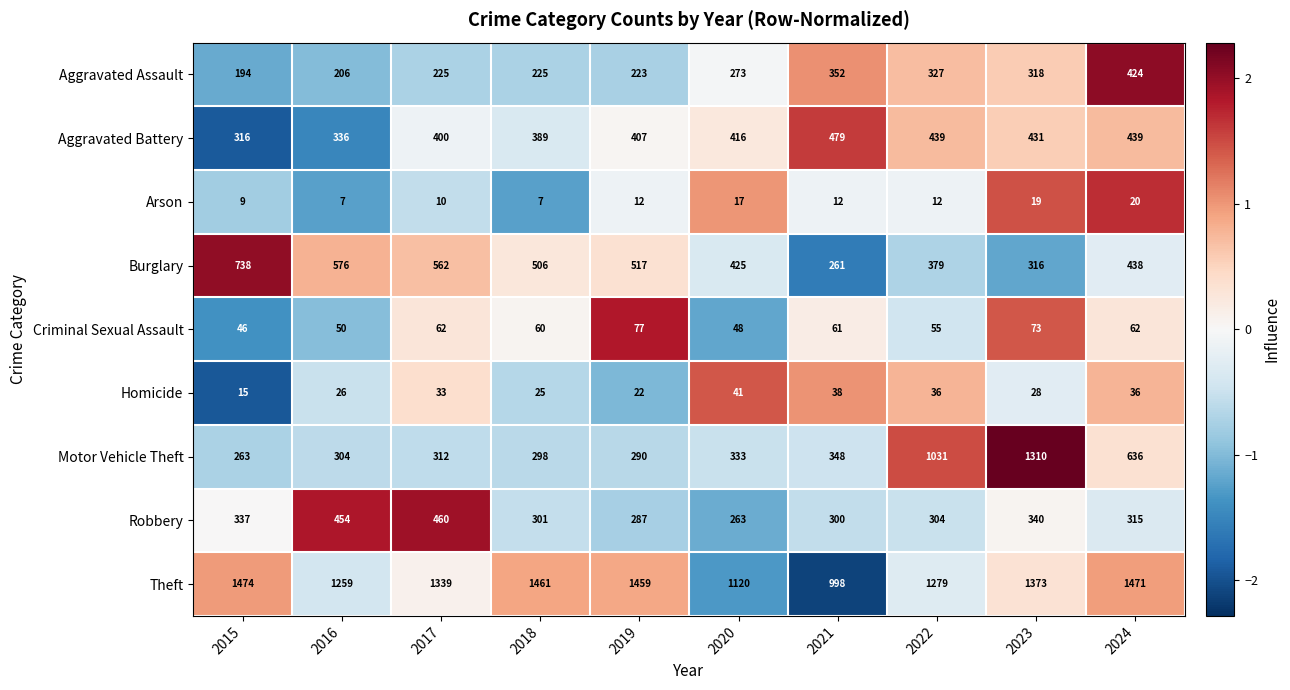

Which series has the largest total across all categories?

Theft